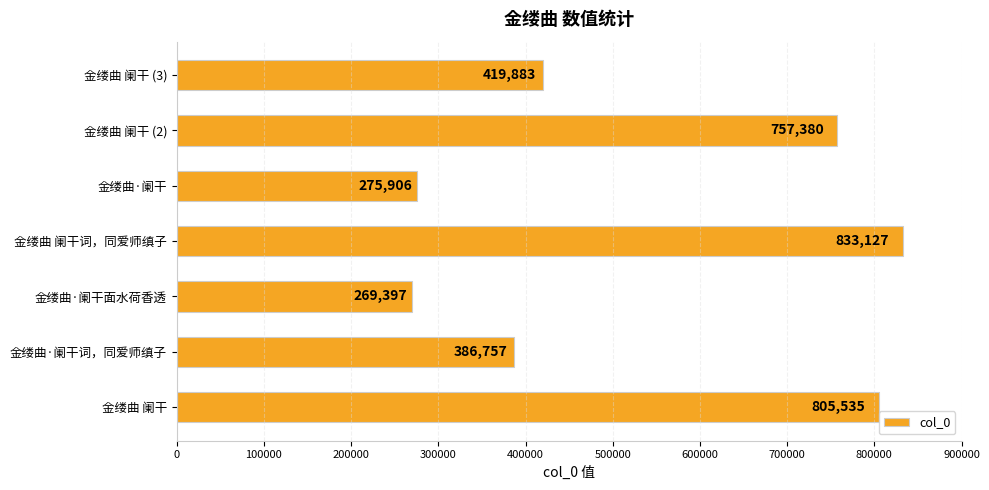

The chart shows a value of 366072 at 金缕曲 阑干词，同爱师缜子. True or false?

False